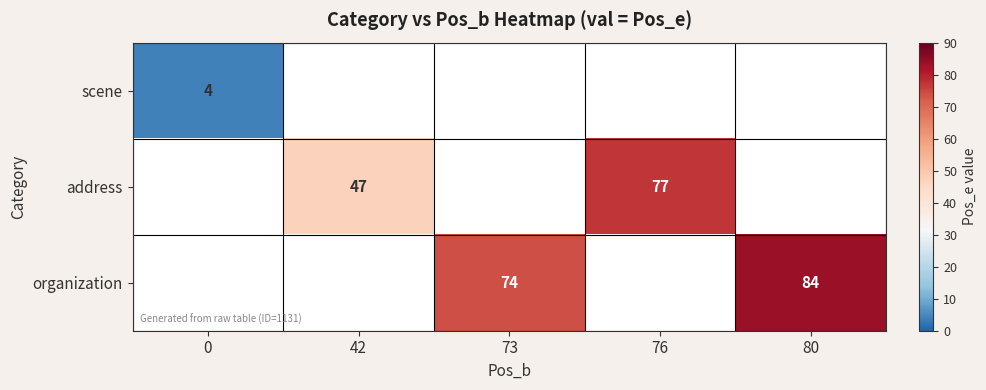

The value of organization at 73 is 45.3. True or false?

False